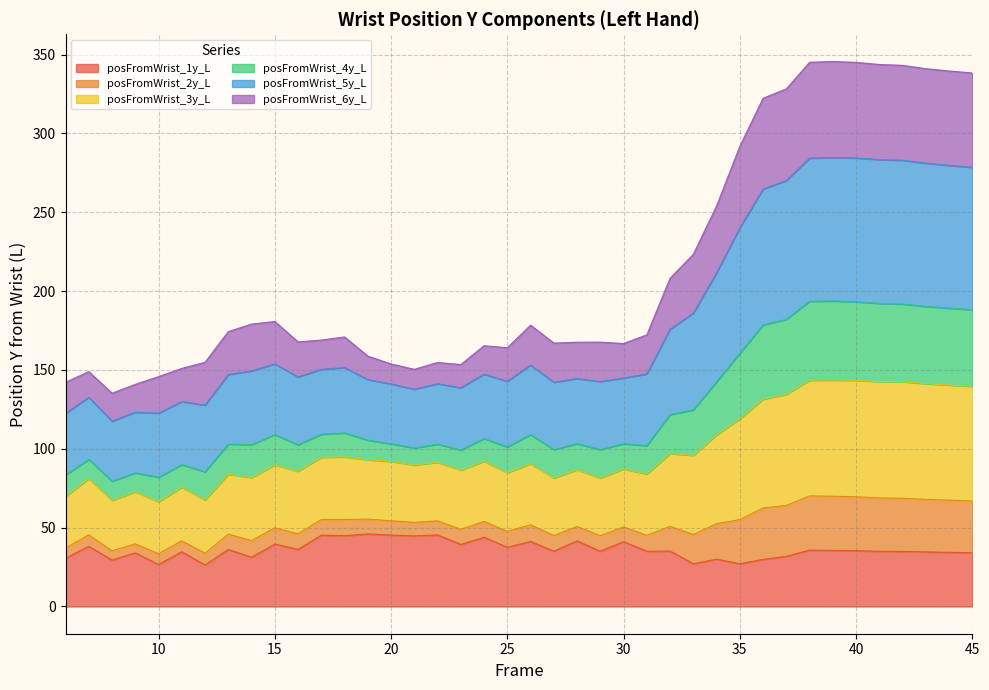

What is the value of the posFromWrist_1y_L point at the 29th from the left?

30.0